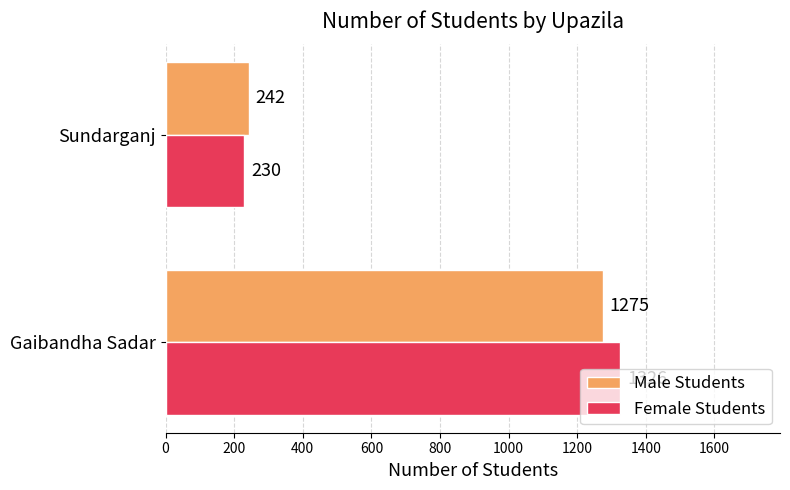

What is the difference between the maximum and minimum values in the Female Students series?

1096